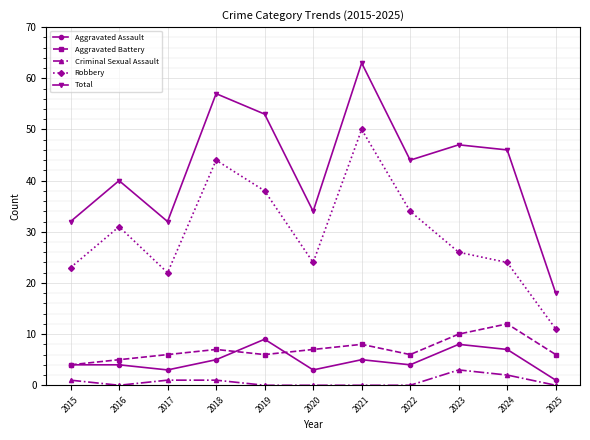

True or false: Criminal Sexual Assault and Aggravated Battery cross at least once.

False